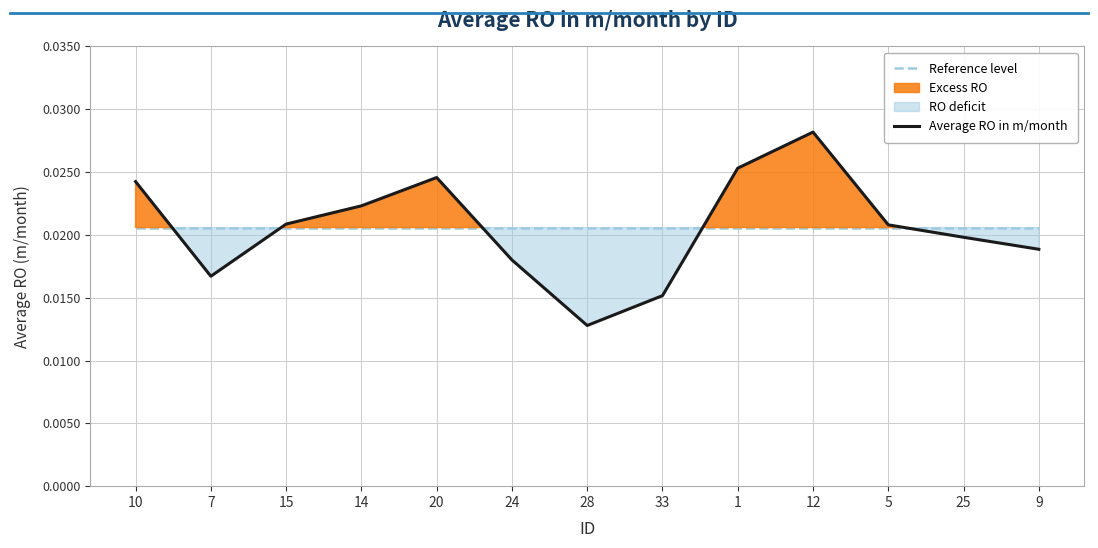

Between which two adjacent categories do Average RO in m/month and Reference level first intersect?

10 and 7